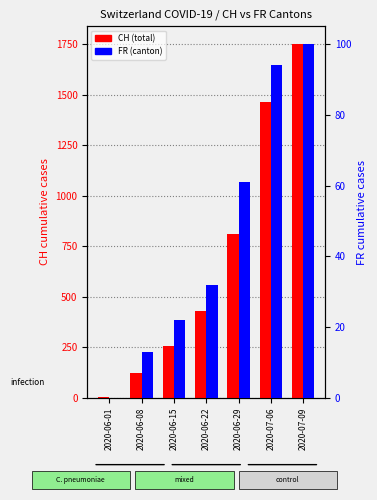

What is the difference between the highest and lowest values at 2020-06-01?

3